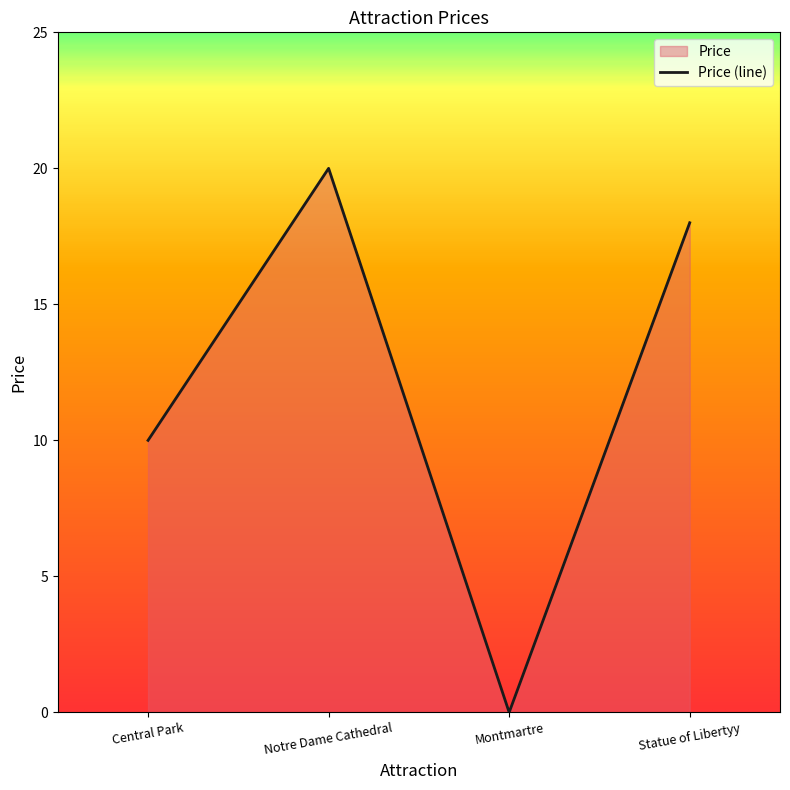

List the labels in order of value, smallest first.

Montmartre, Central Park, Statue of Libertyy, Notre Dame Cathedral